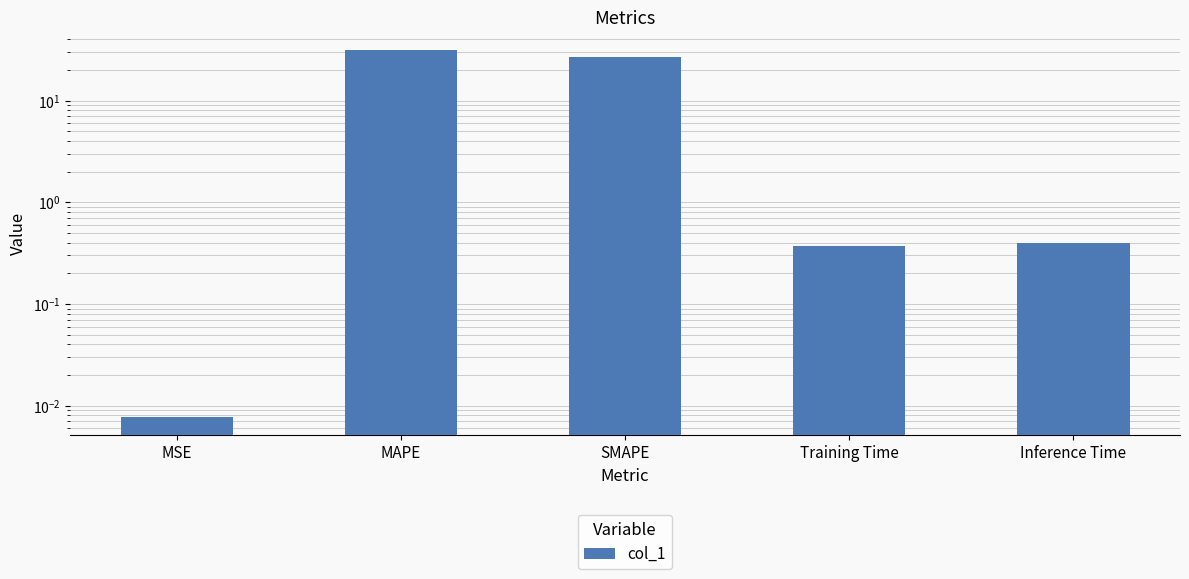

What is the change in value from SMAPE to Training Time?

-26.7